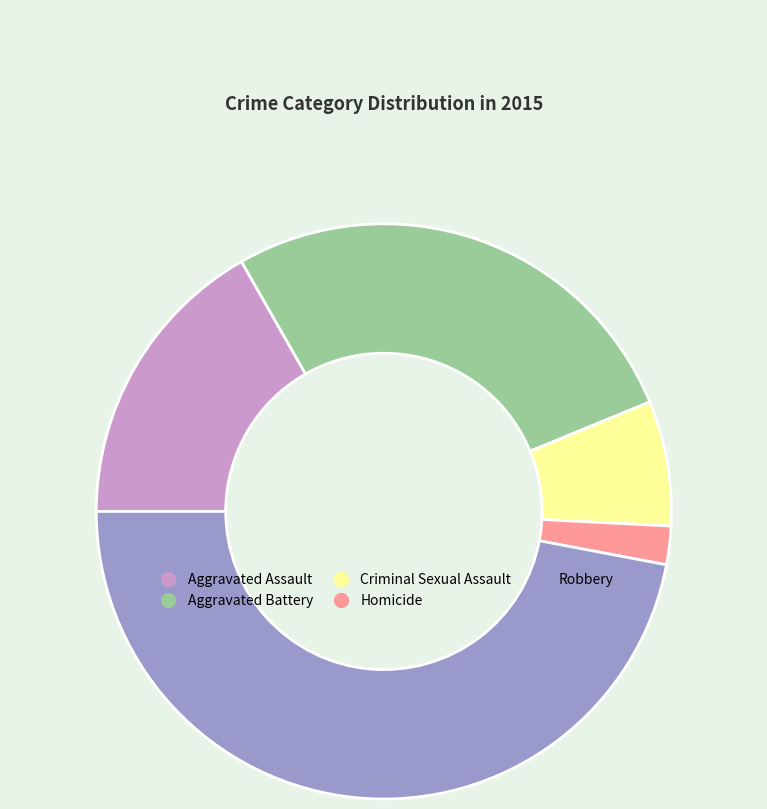

How many slices are in this pie chart?

5